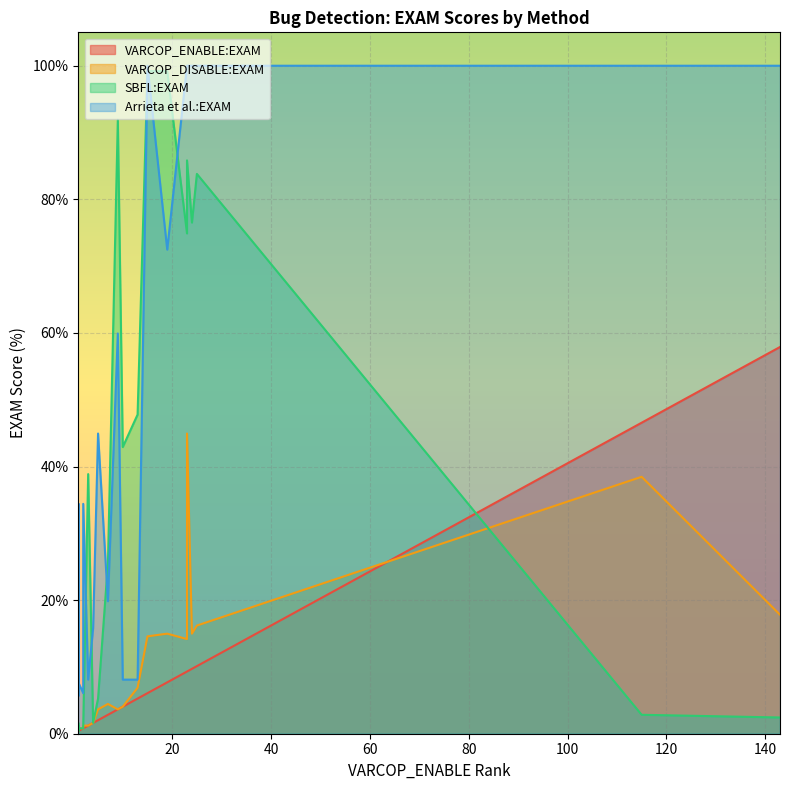

What is the value of the Arrieta et al.:EXAM point at the 3rd from the left?

8.1